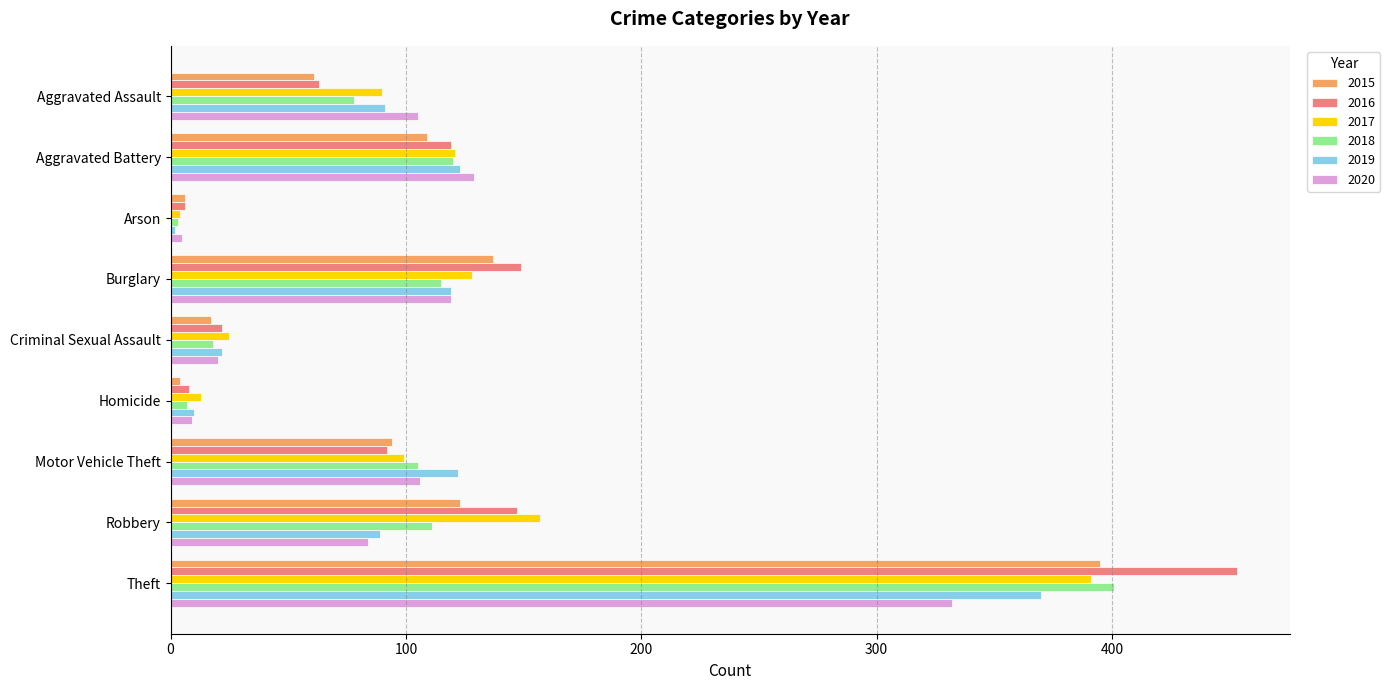

At which category is the sum across all series the highest?

Theft